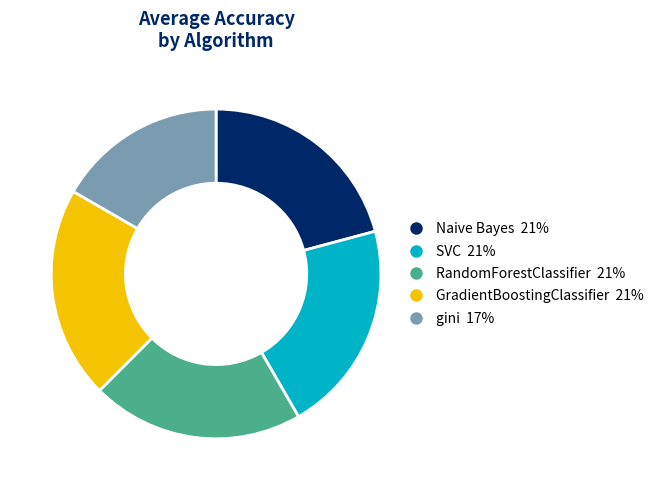

Which has a higher value, gini 17% or RandomForestClassifier 21%?

RandomForestClassifier 21%